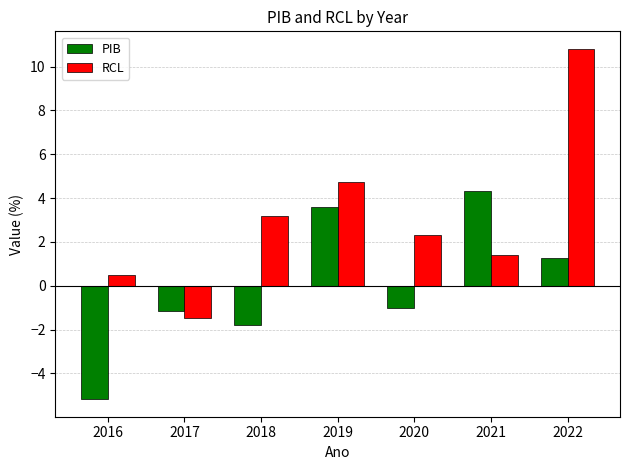

What is the spread (max minus min) of values at 2022?

9.6